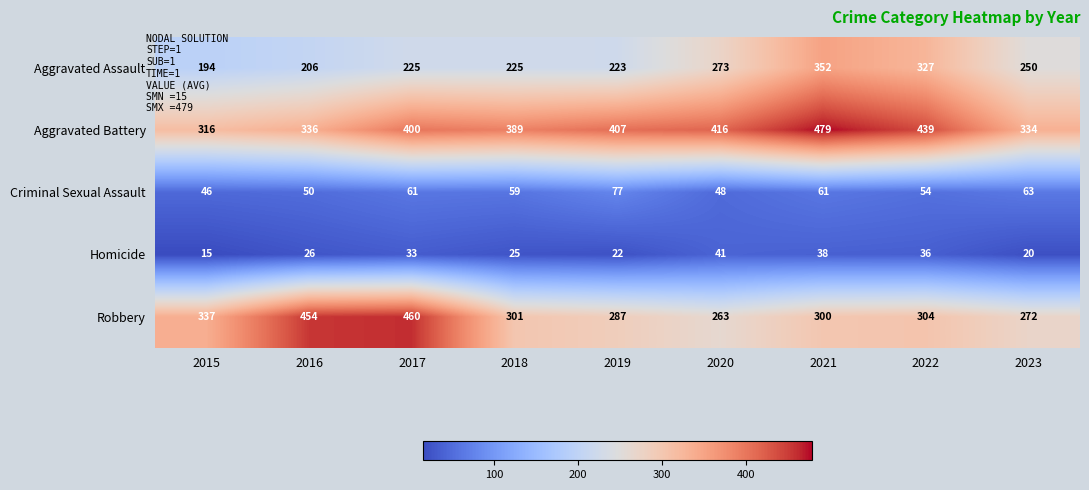

What is the difference between the highest and lowest values at 2022?

403